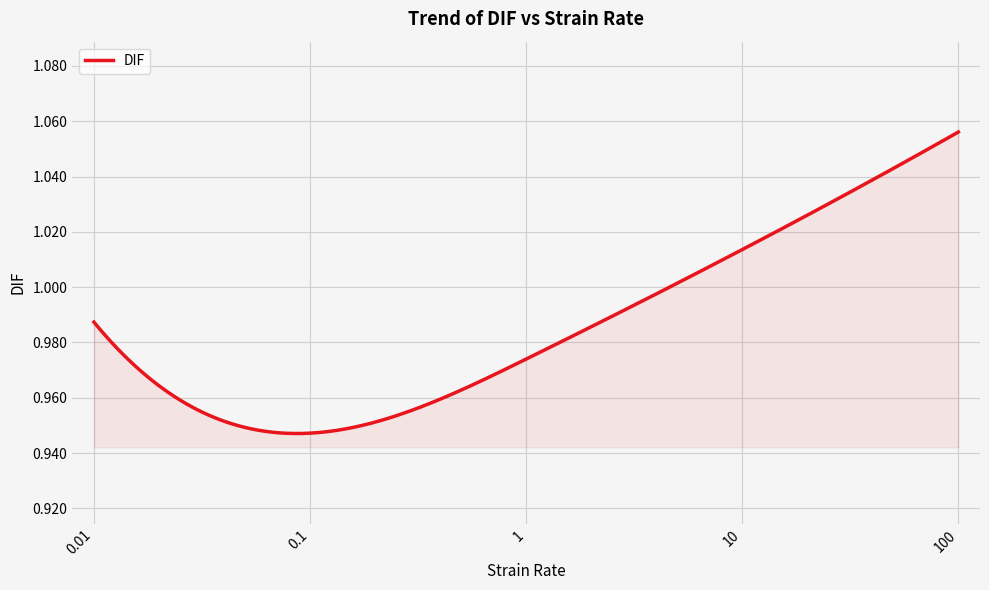

Rank the categories by value from lowest to highest.

0.1, 1, 0.01, 10, 100